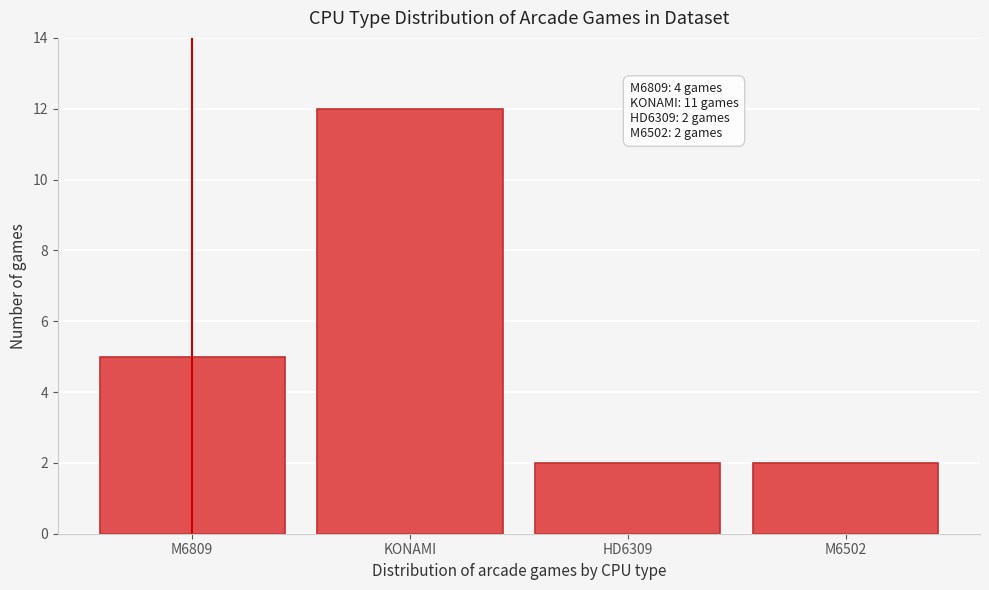

Reading right to left, extract all data points from this chart.

2	2	12	5